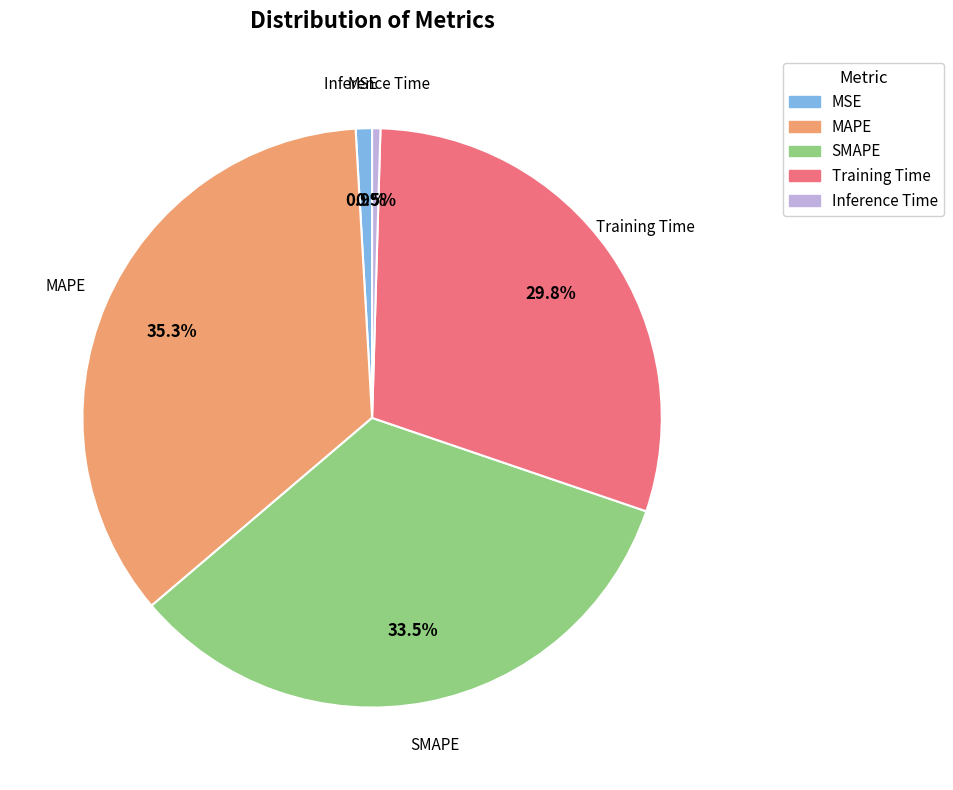

To the nearest percent, what percentage of the pie is MSE?

1%